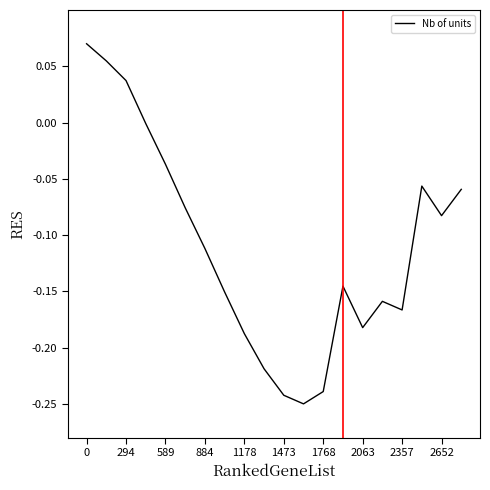

What is the difference between the maximum and minimum values?

0.3